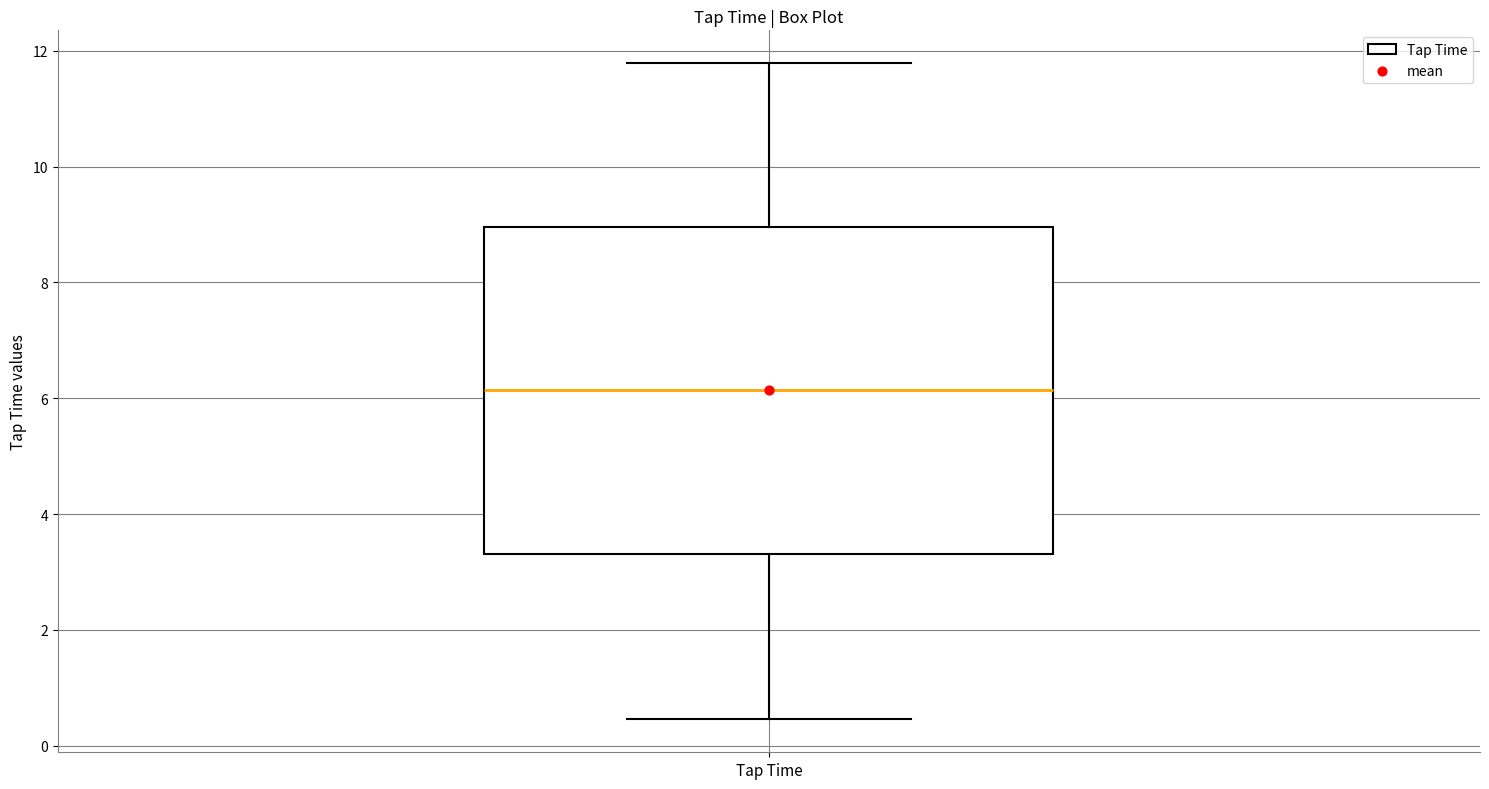

Transcribe this box plot: give where the median line is, the range the box spans, and where the two whiskers end, as read against the y-axis. The values are not printed on the chart, so give them approximately, as read against the axis.

median 6.2, box 3.4 to 9.0, whiskers 0.4 to 11.8